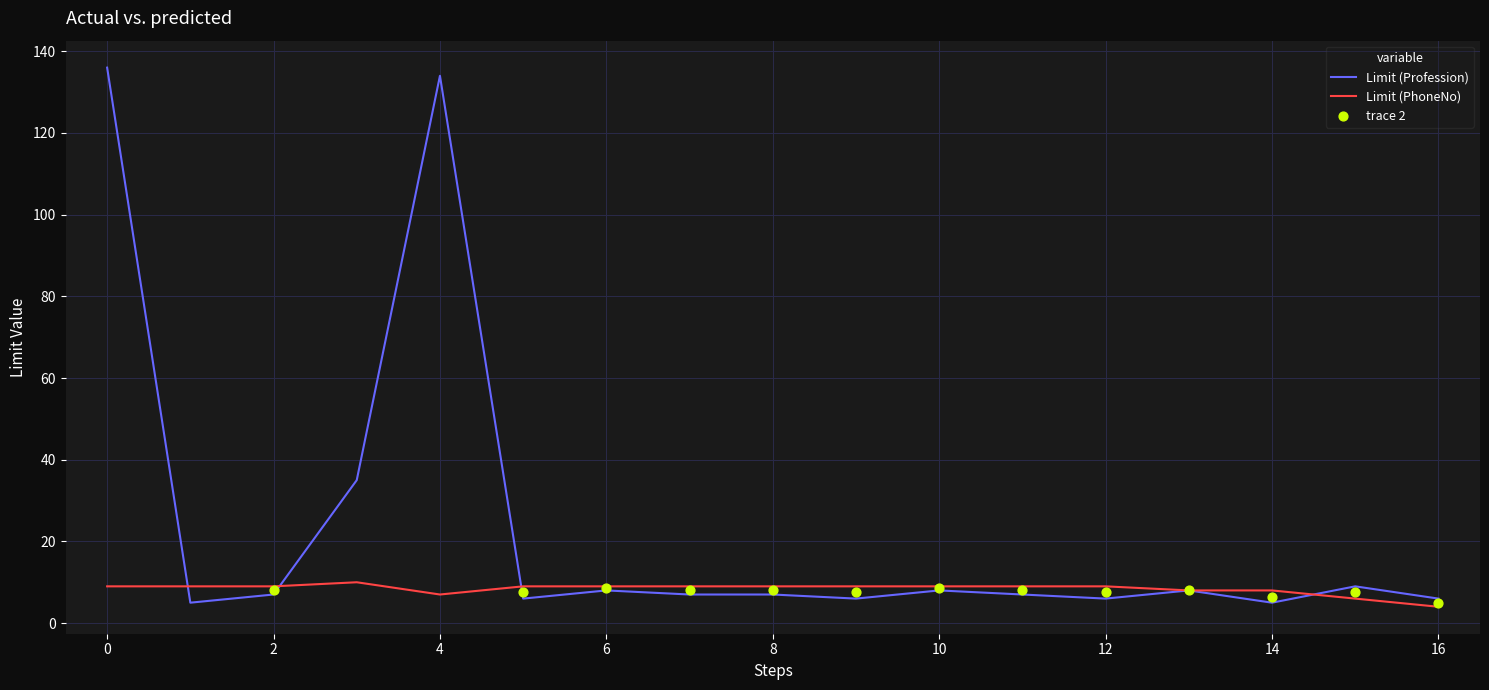

Which series reaches the maximum Y coordinate?

Limit (Profession)